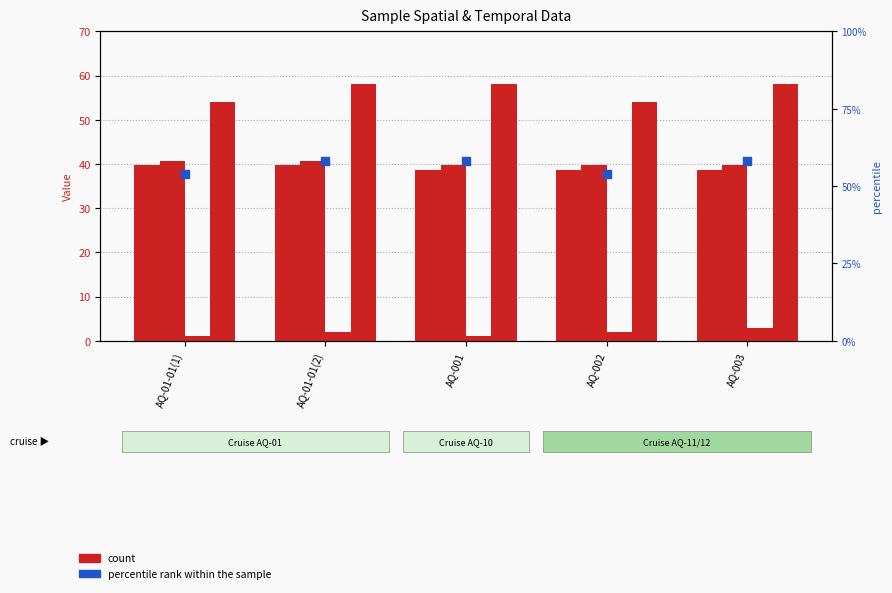

What is the total value across all series at AQ-01-01(2)?

198.4